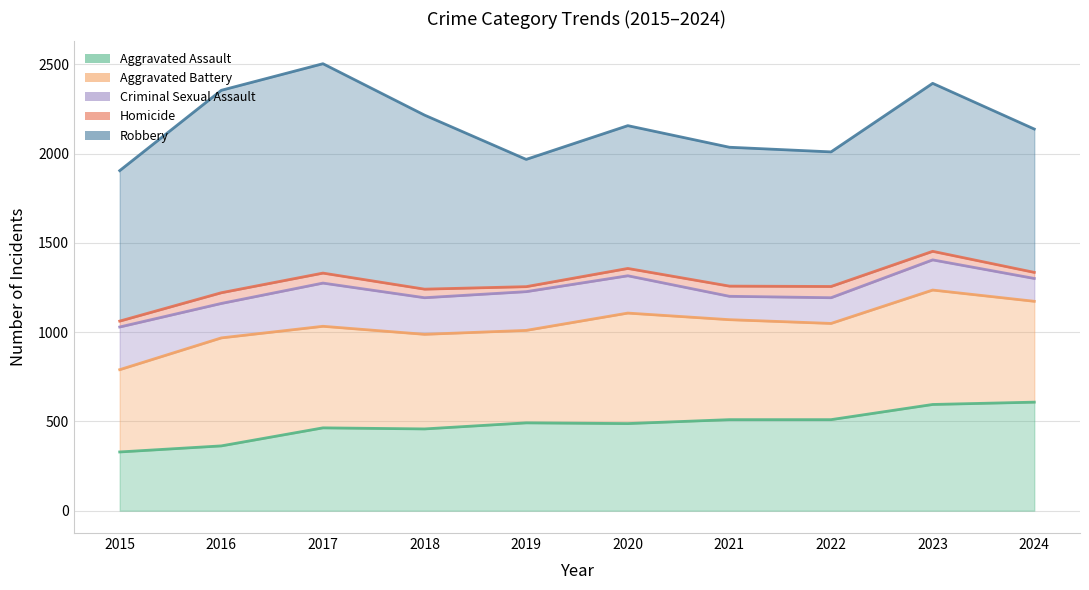

At which label is Robbery closest to 943?

2023